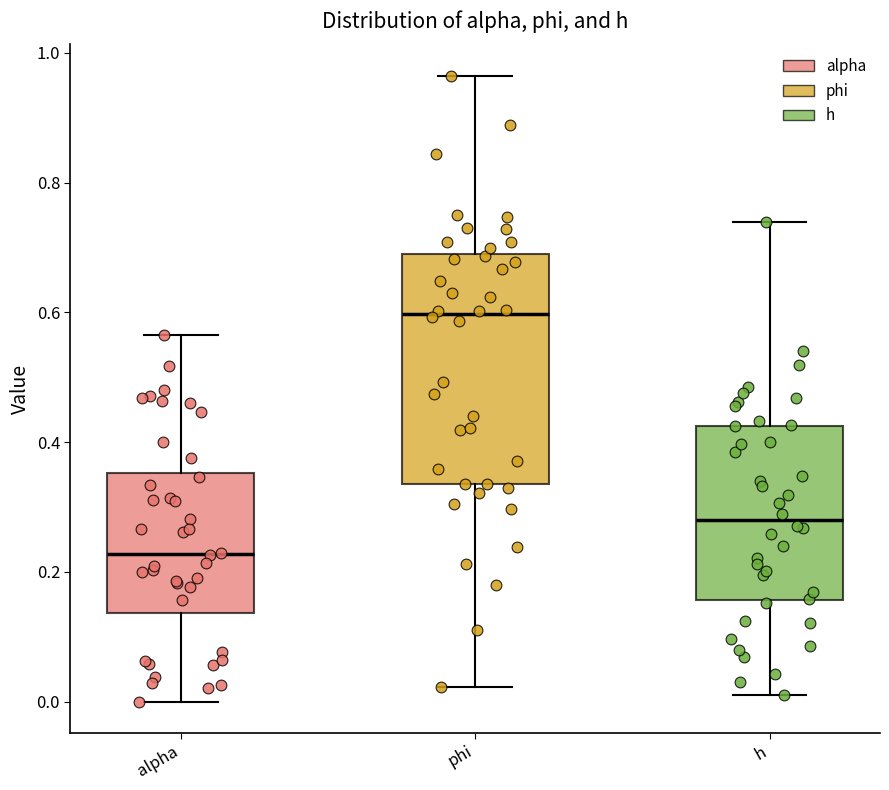

Which box's median line is the lowest?

alpha